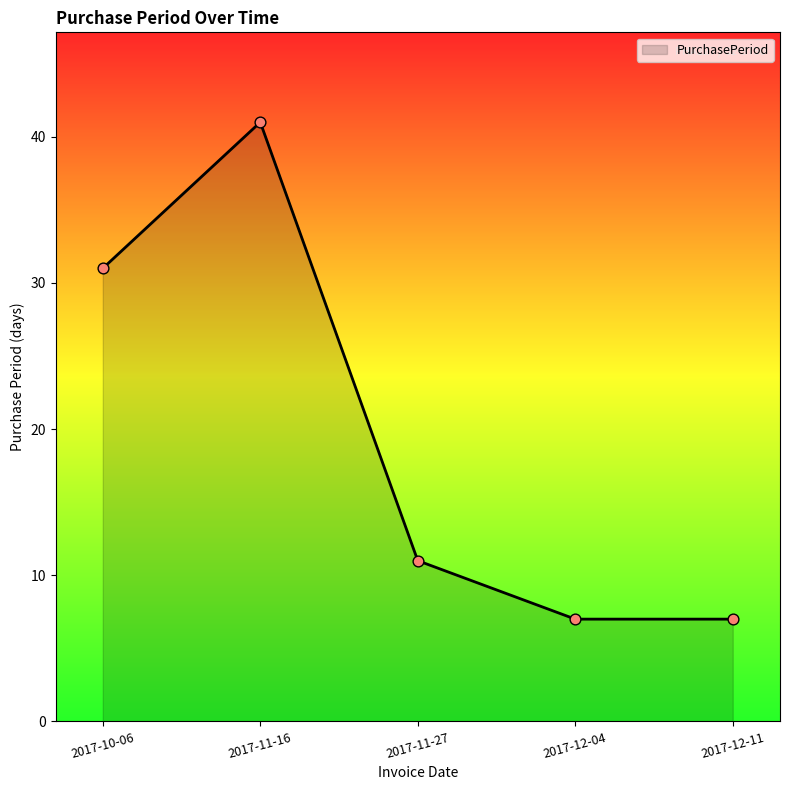

Approximately how many times larger is the value at 2017-11-27 compared to 2017-11-16?

0.3